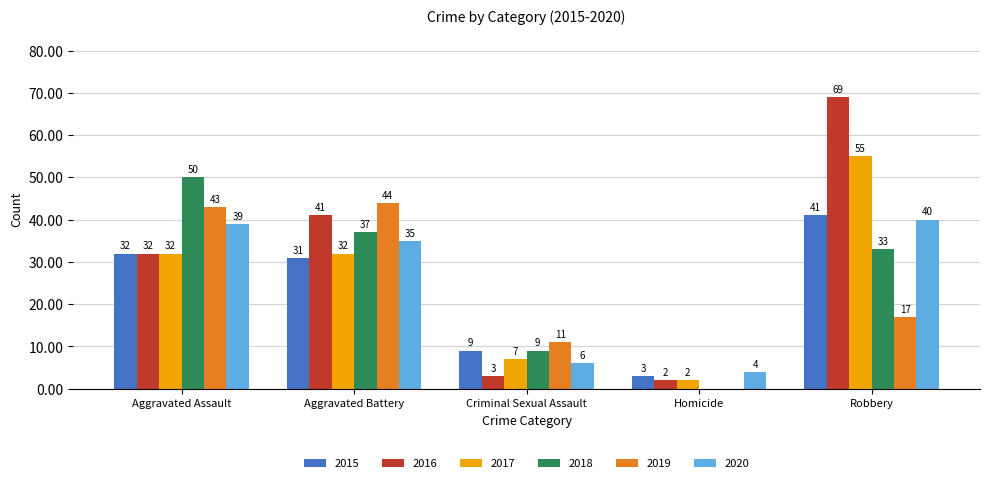

Are the bars horizontal?

No